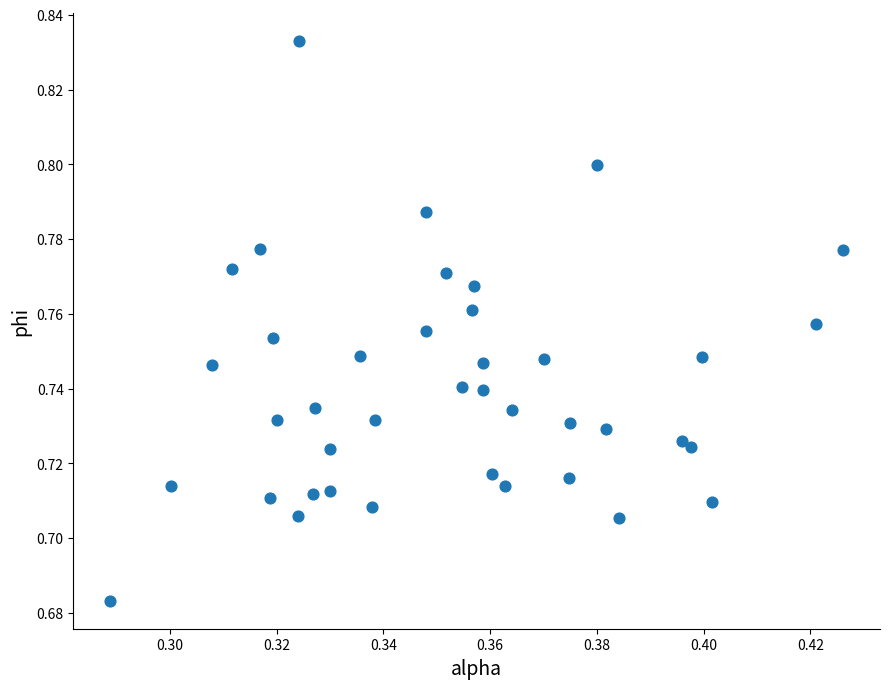

How many data points are displayed?

40